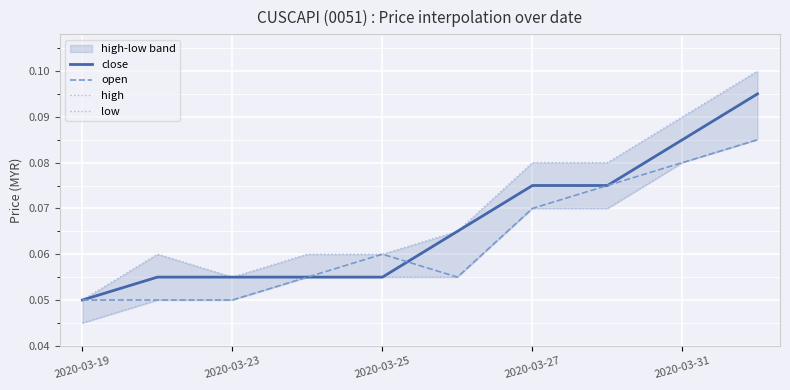

How many lines are shown in the chart?

4